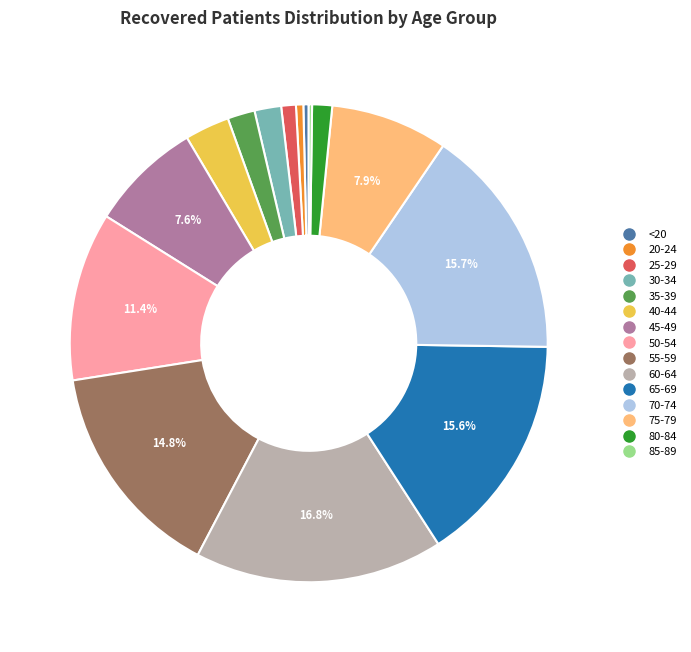

Is 35-39 the majority of the pie?

No